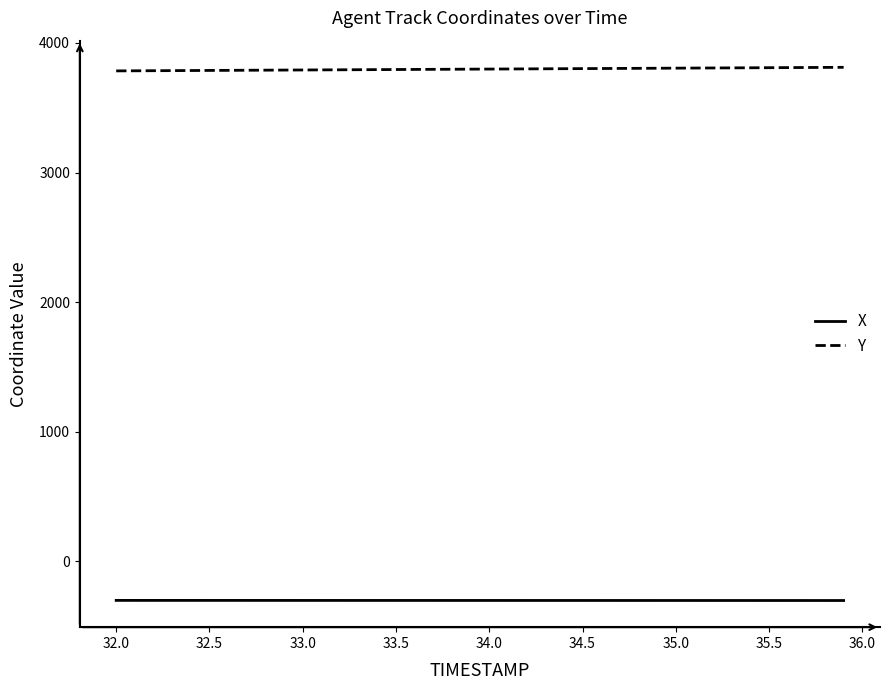

List the series in order of their peak value, lowest first.

X, Y